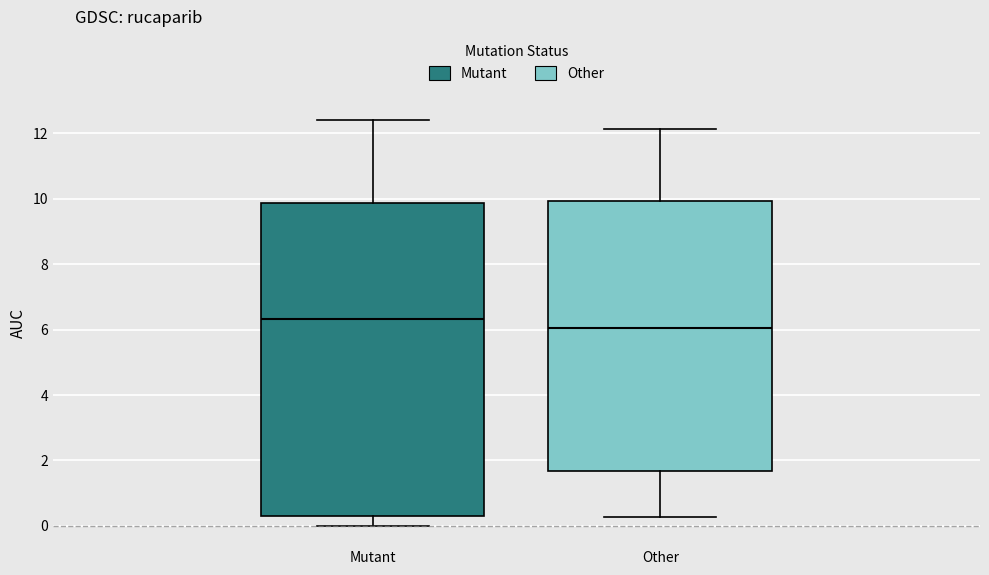

Where does the lower whisker of the box for Other end on the y-axis? The values are not printed on the chart, so give them approximately, as read against the axis.

0.2